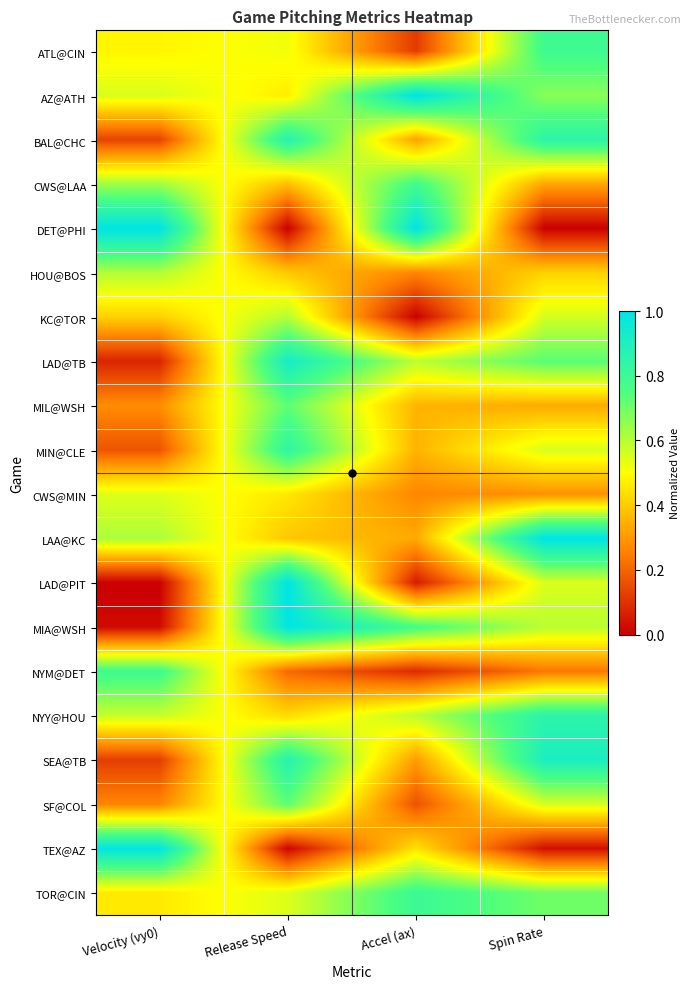

Which has a higher value, Spin Rate or Velocity (vy0)?

Spin Rate